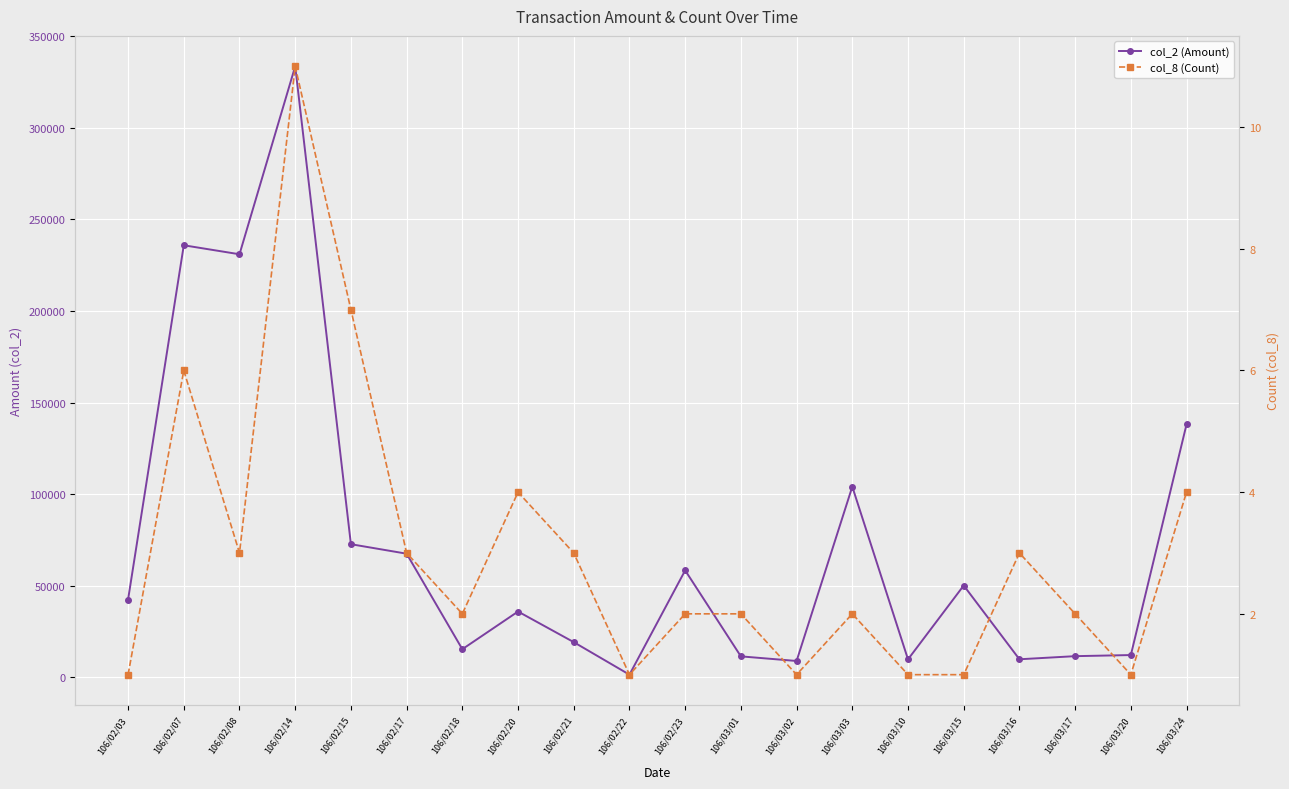

Where is col_2 (Amount) nearest to the value 167475?

106/03/24